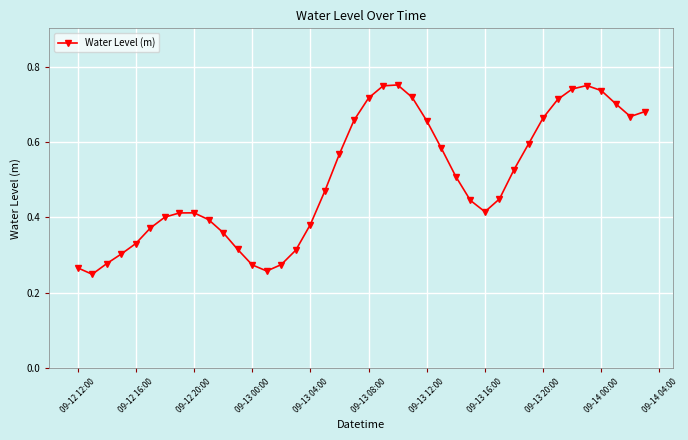

How many values are between 0 and 1?

40